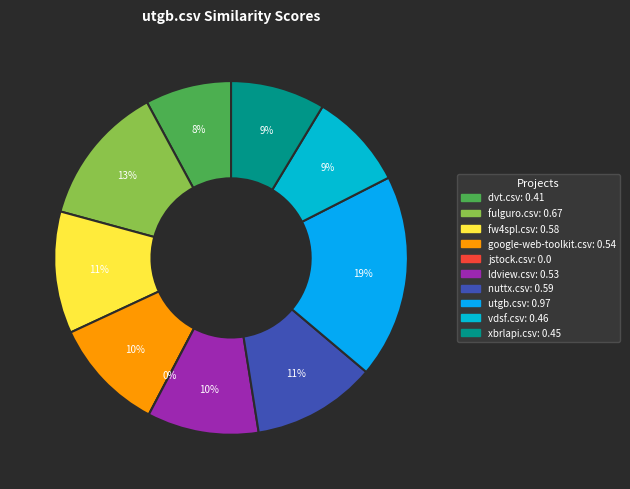

Is it true that jstock.csv is 0% of the pie?

True